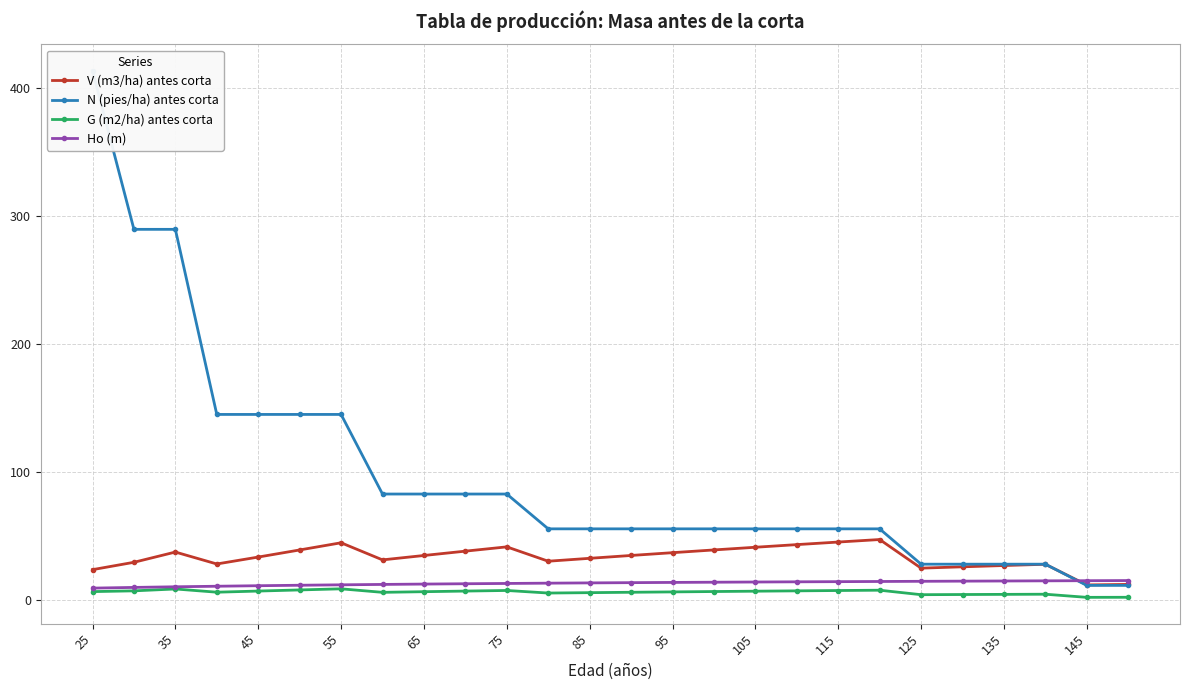

The G (m2/ha) antes corta series shows 6.1 at 65. True or false?

True